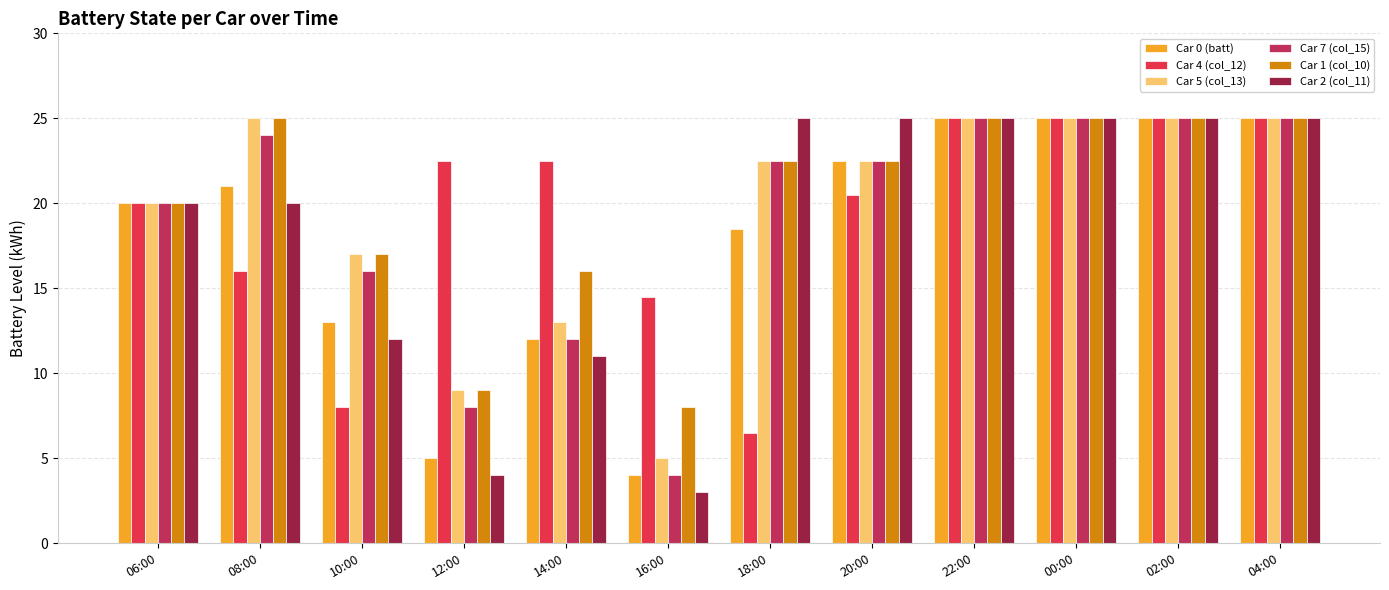

What is the value of the Car 2 (col_11) bar at the 9th from the left?

25.0